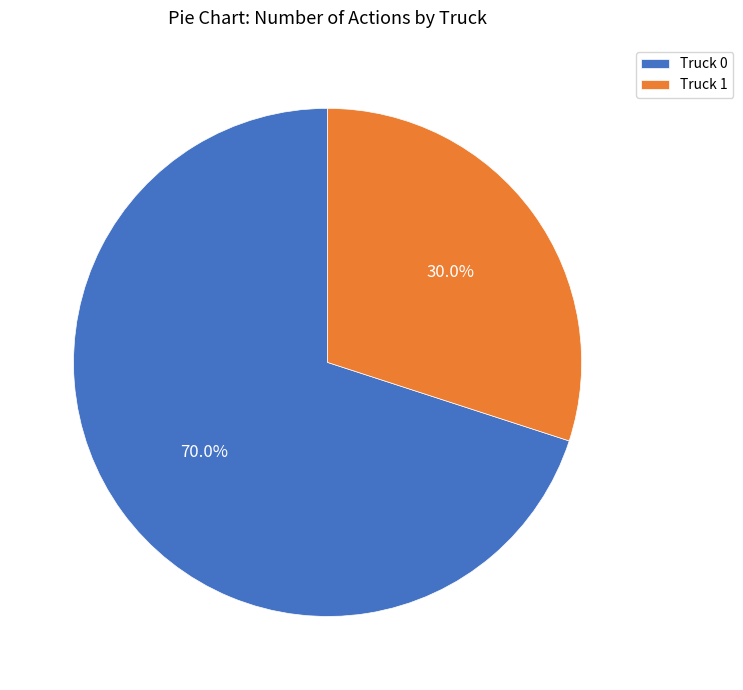

What portion of the pie excludes Truck 0?

30.0%